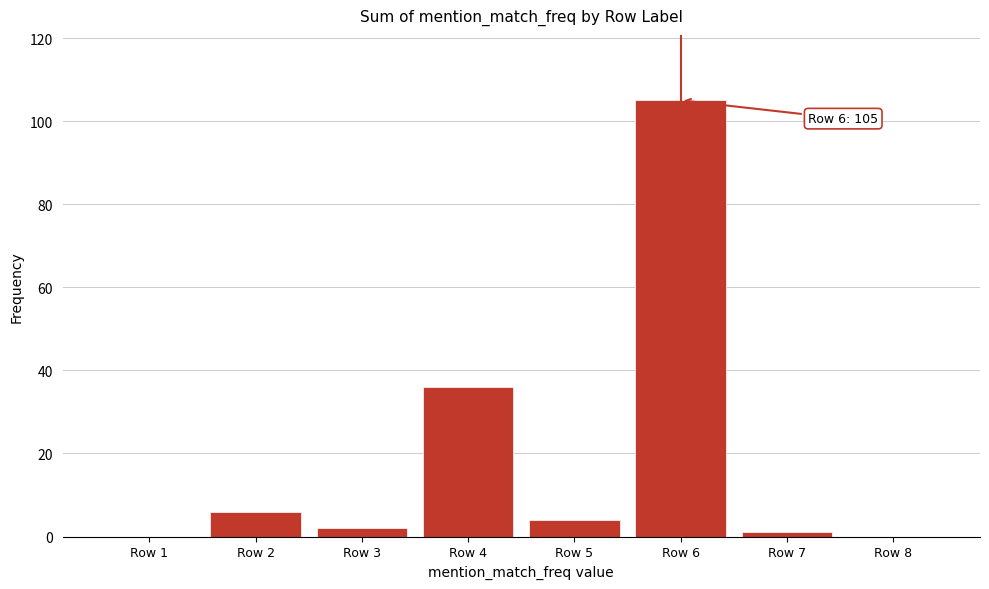

Reading left to right, transcribe all the data shown in this chart.

Row 1=0	Row 2=6	Row 3=2	Row 4=36	Row 5=4	Row 6=105	Row 7=1	Row 8=0